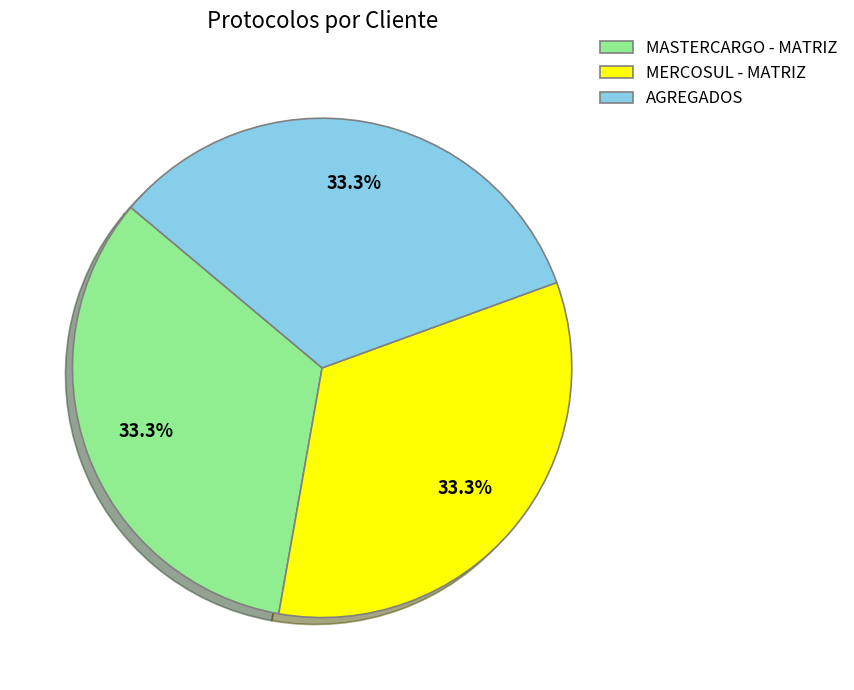

What is the total percentage of MERCOSUL - MATRIZ and AGREGADOS?

66.7%